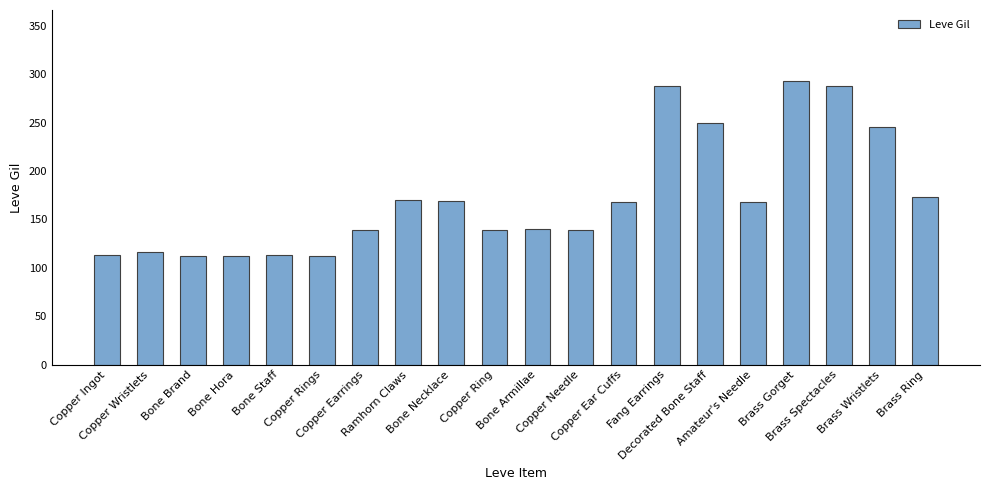

What is the sum of all values?

3447